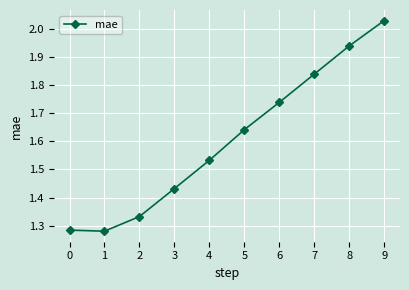

True or false: there are more than 0 points higher than both neighbors.

False